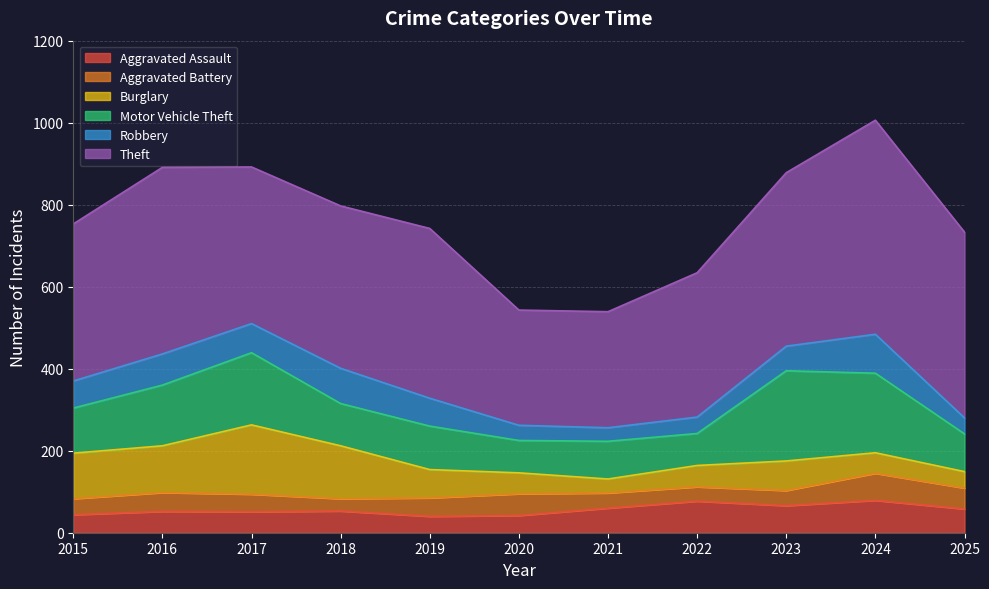

What is the difference between the highest and lowest values at 2018?

366